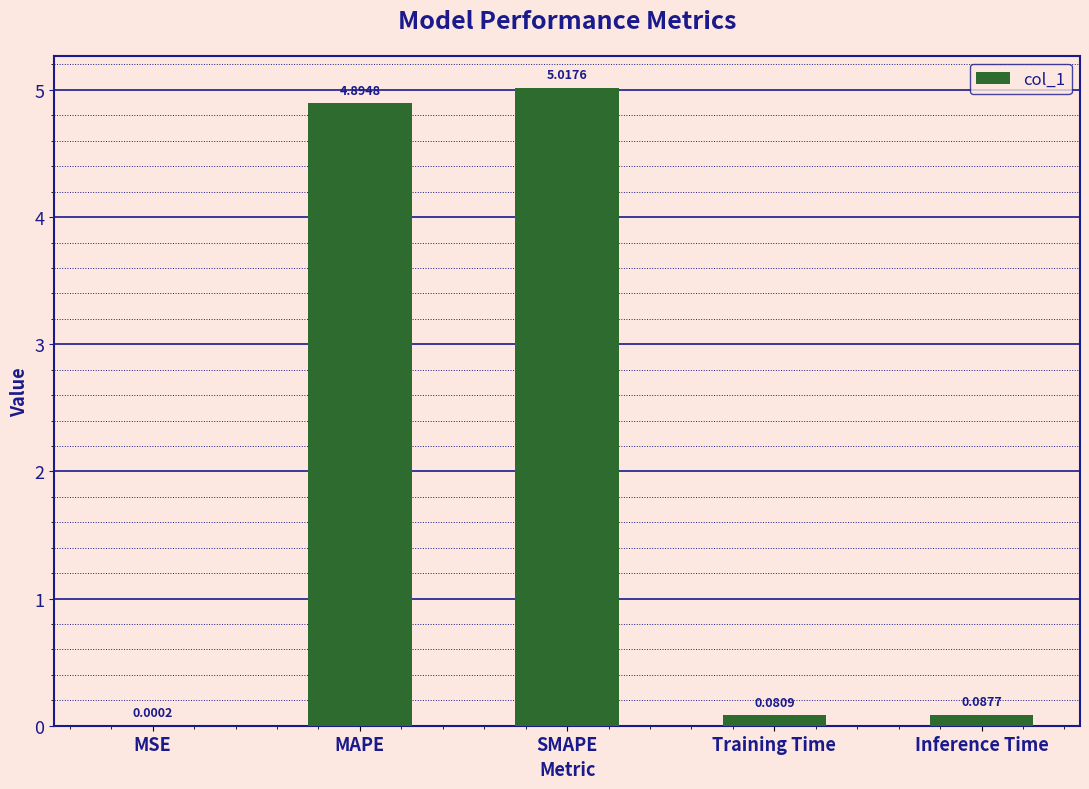

What is the change in value from MAPE to Inference Time?

-4.8